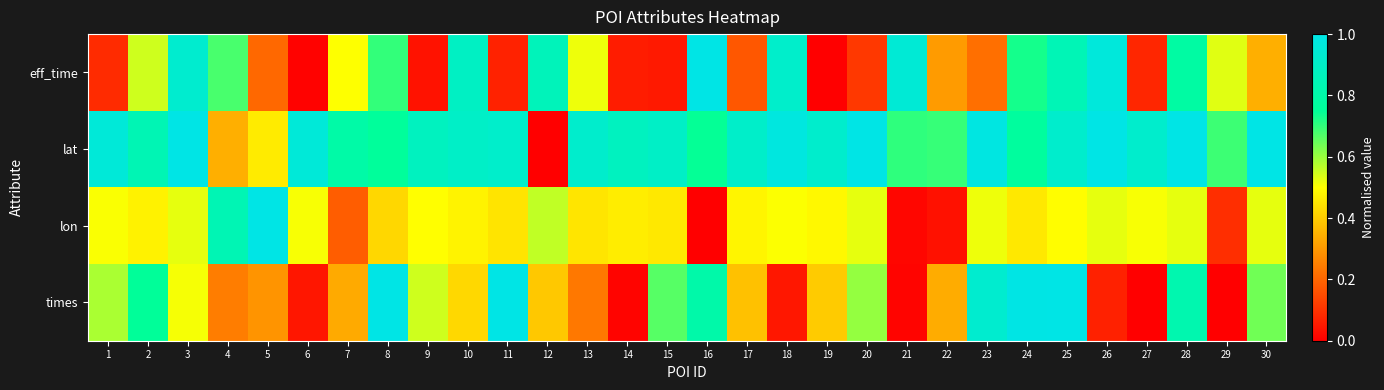

At how many categories does at least one series exceed 0?

30